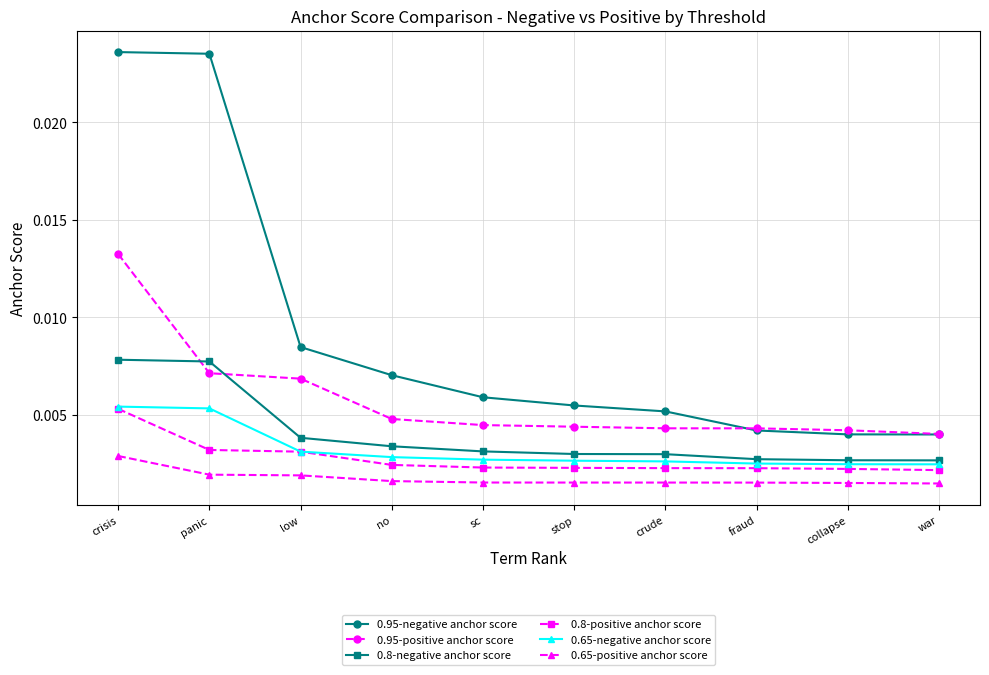

True or false: 0.8-negative anchor score and 0.65-positive anchor score cross at least once.

False